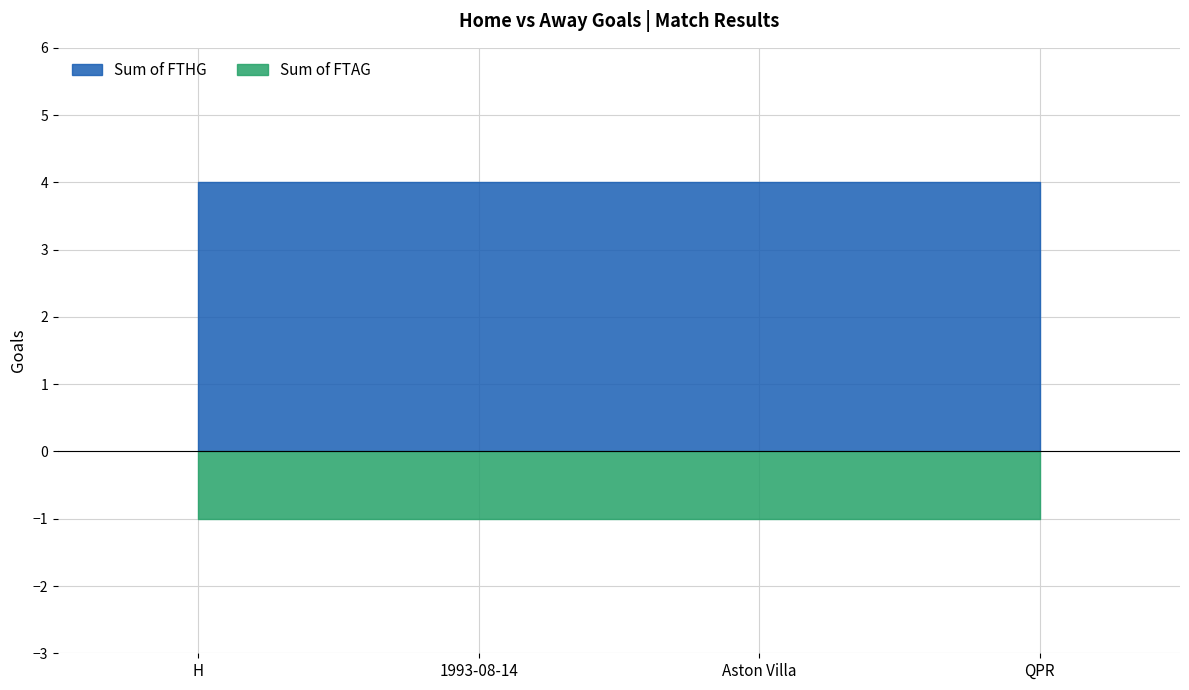

Between H and Aston Villa, which series saw the biggest shift?

Sum of FTHG